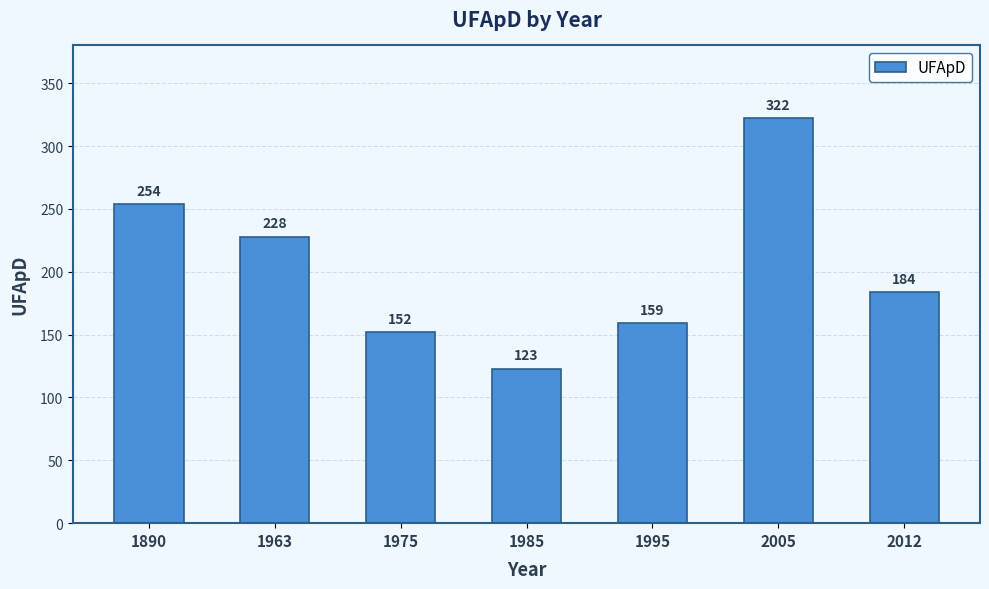

Does the chart contain stacked bars?

No